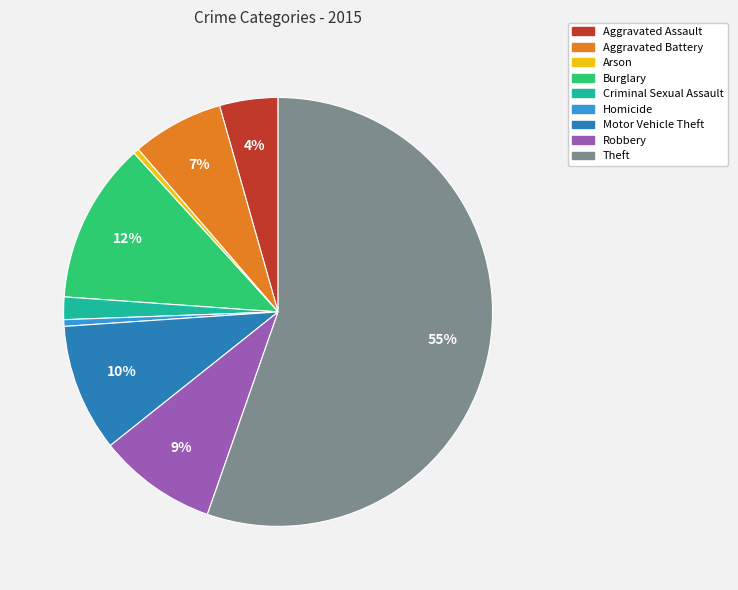

Which has a higher value, Homicide or Criminal Sexual Assault?

Criminal Sexual Assault